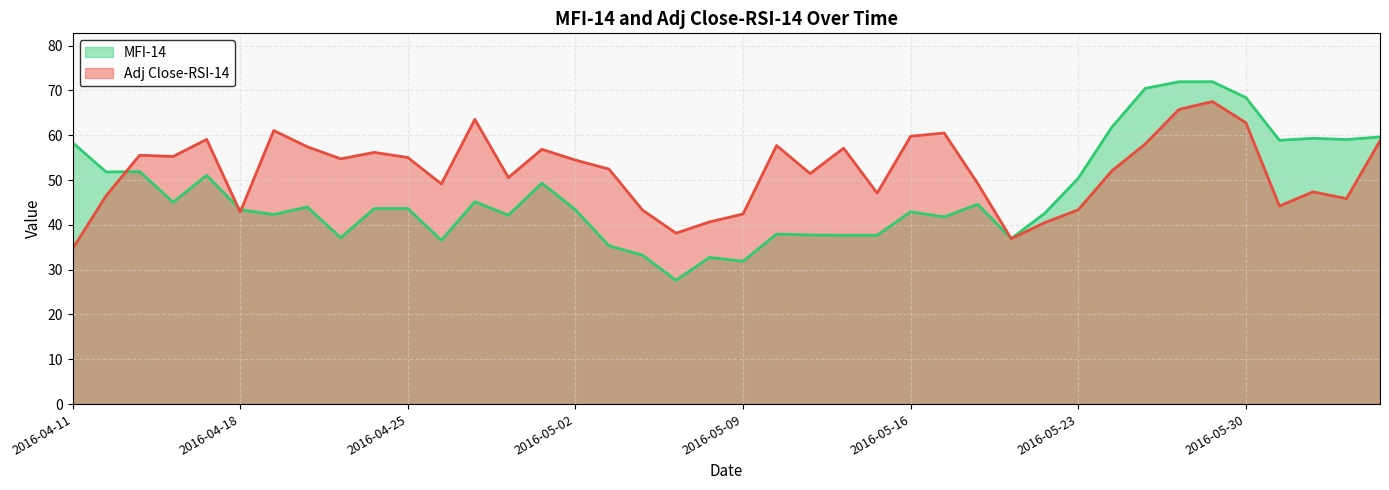

At which category is the sum across all series the highest?

34